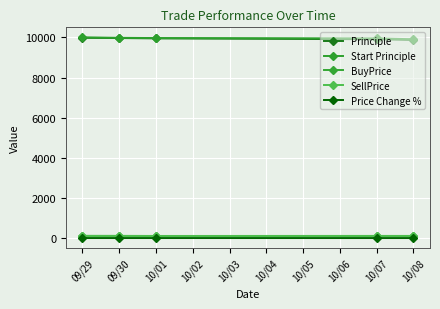

At which category is the sum across all series the highest?

09/29